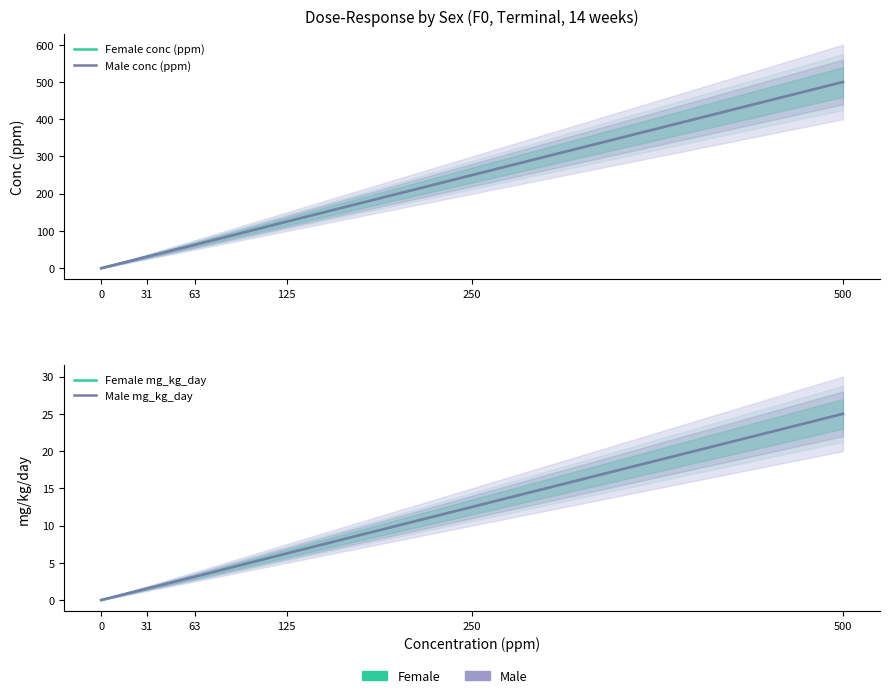

True or false: Male conc (ppm) has a value of 500.0 at 500.

True